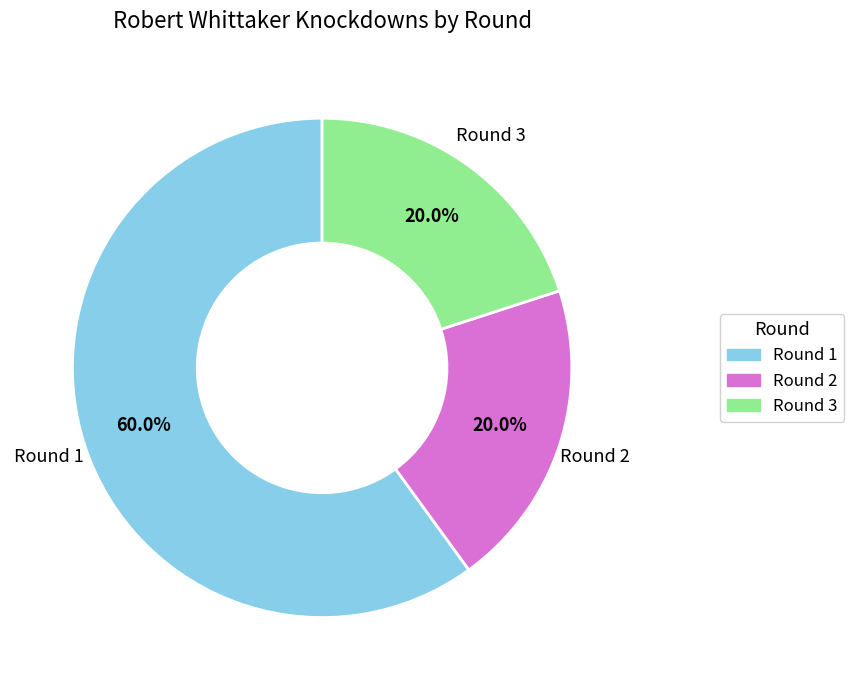

Is there a majority slice in this chart?

Yes